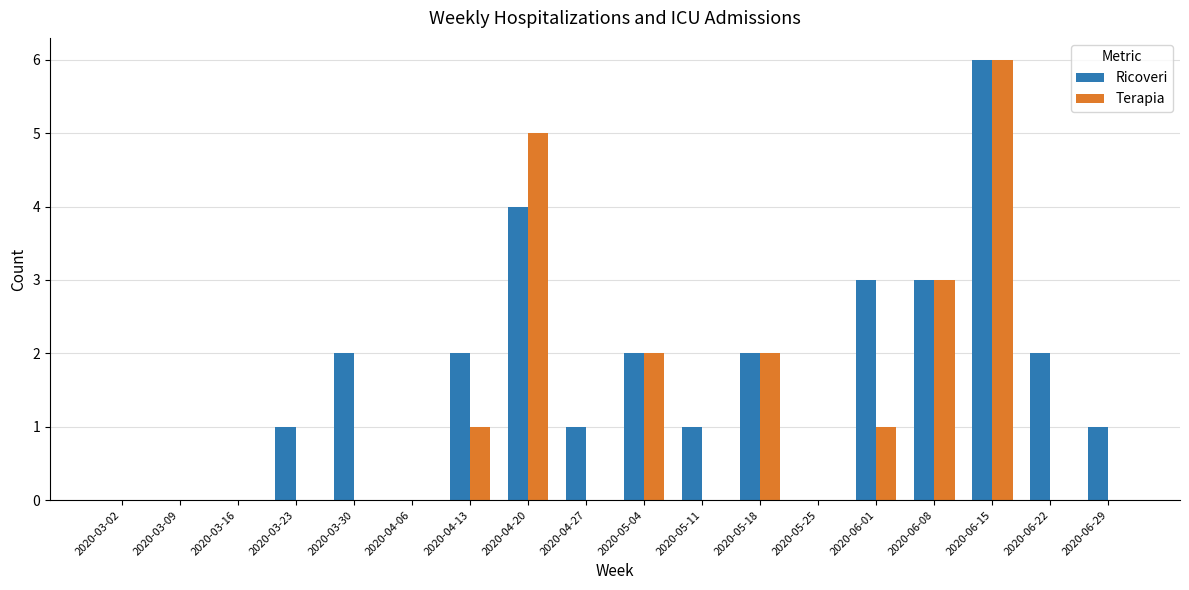

At which category is the sum across all series the highest?

2020-06-15